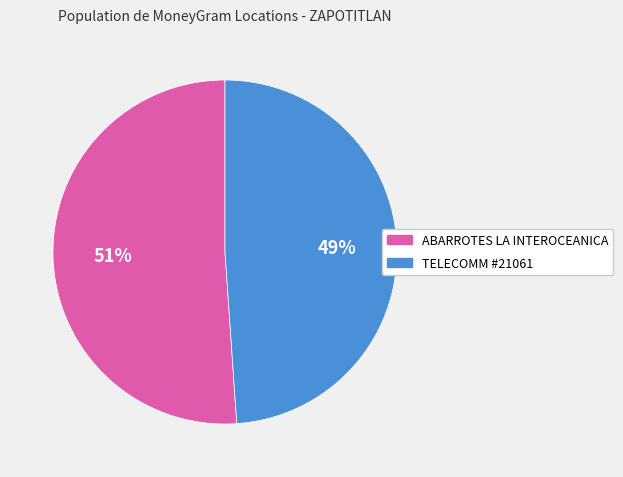

Is there a majority slice in this chart?

Yes